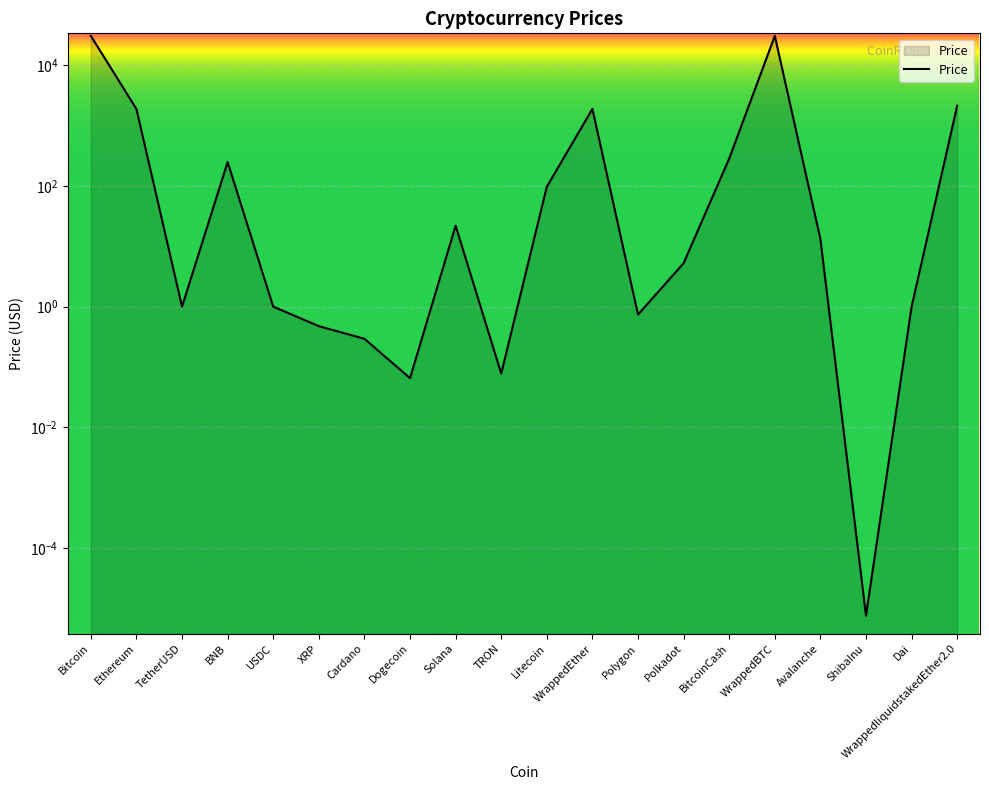

Rank the categories by value from lowest to highest.

ShibaInu, Dogecoin, TRON, Cardano, XRP, Polygon, TetherUSD, USDC, Dai, Polkadot, Avalanche, Solana, Litecoin, BNB, BitcoinCash, Ethereum, WrappedEther, WrappedliquidstakedEther2.0, Bitcoin, WrappedBTC